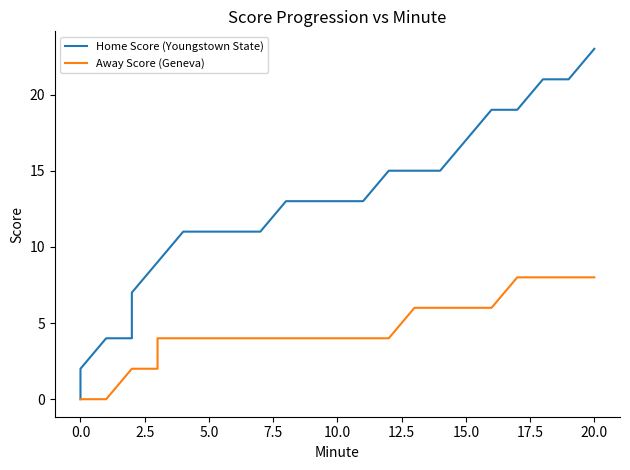

What is the difference between the maximum and minimum values in the Away Score (Geneva) series?

8